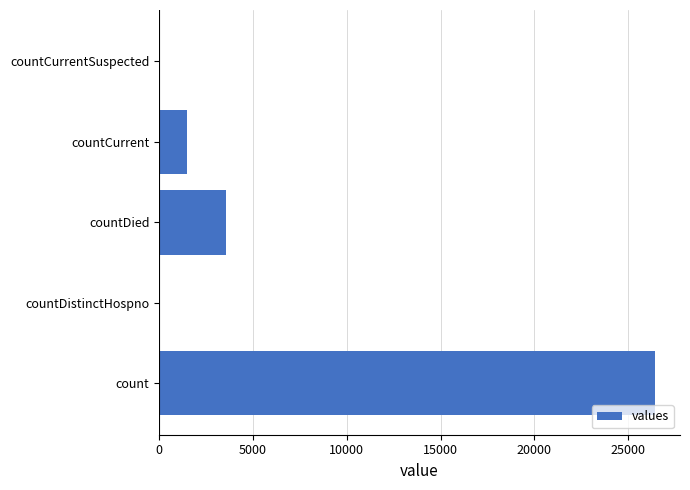

Are the bars horizontal?

Yes